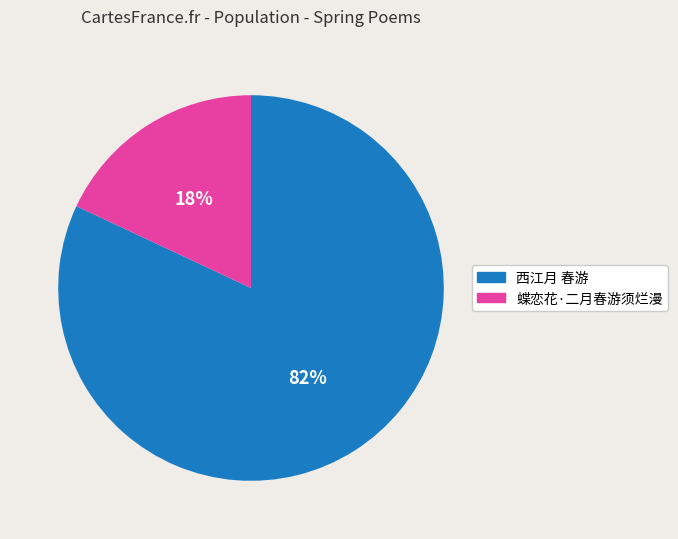

Which slice is the smallest?

蝶恋花·二月春游须烂漫